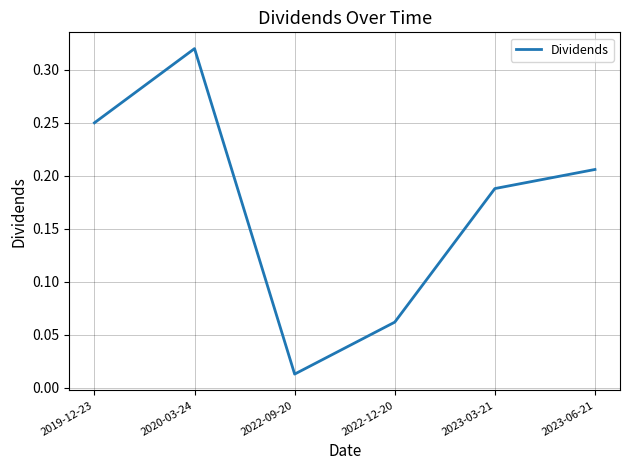

What is the sum of all values?

1.0